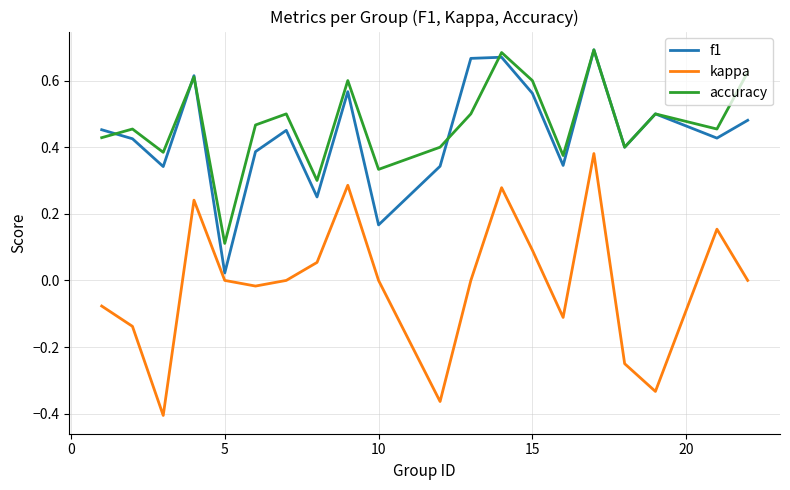

Is this an area chart (filled region under the line)?

No